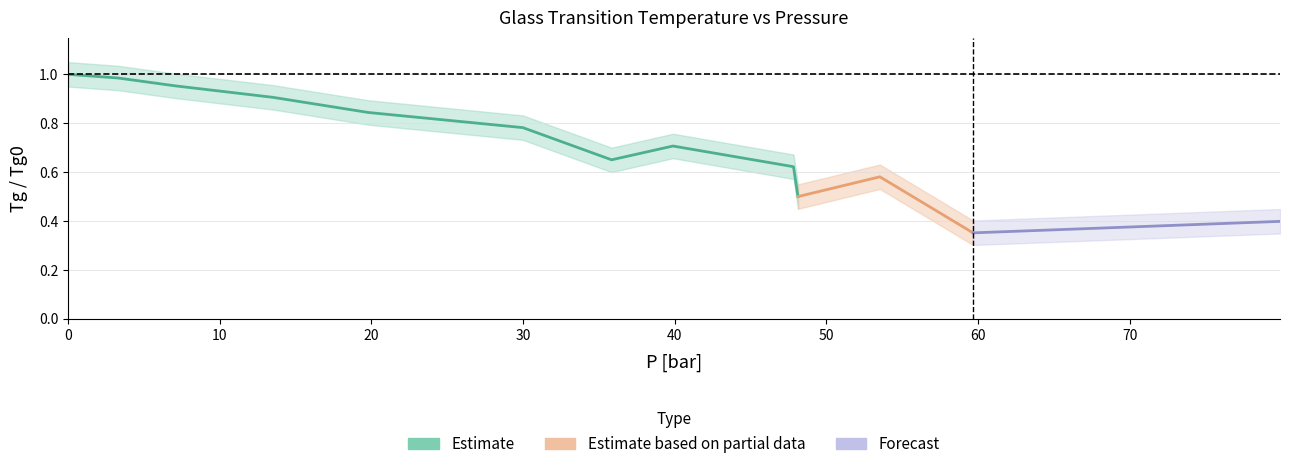

What is the value of the lower_band point at the 5th from the left?

0.8